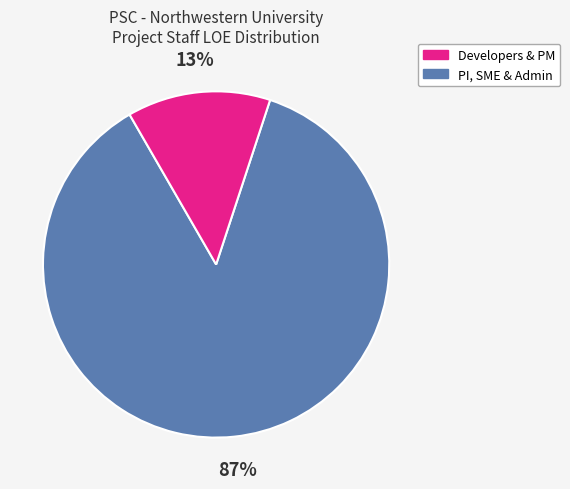

What is the smallest slice in the pie chart?

PI, SME & Admin